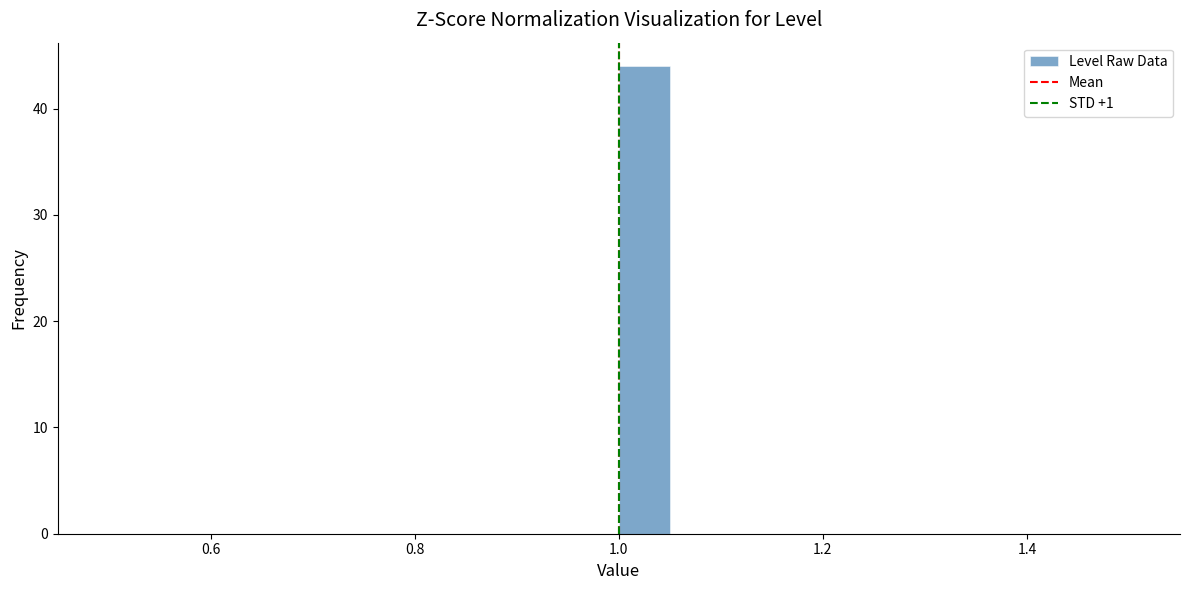

Around what value on the x-axis is the tallest bar? Give the approximate position of its centre, as read against the axis.

1.02